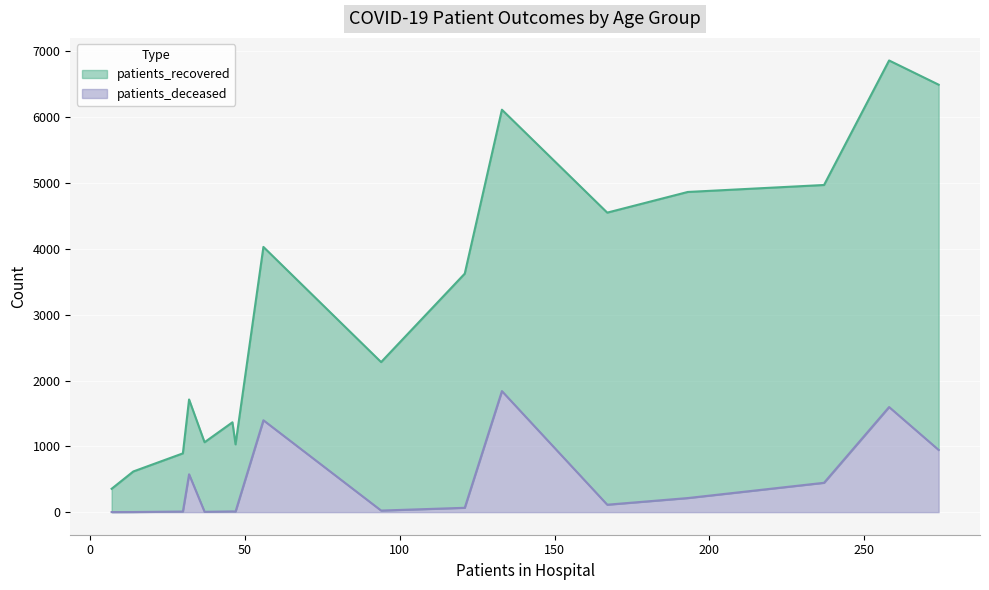

True or false: patients_deceased and patients_recovered intersect in this chart.

False